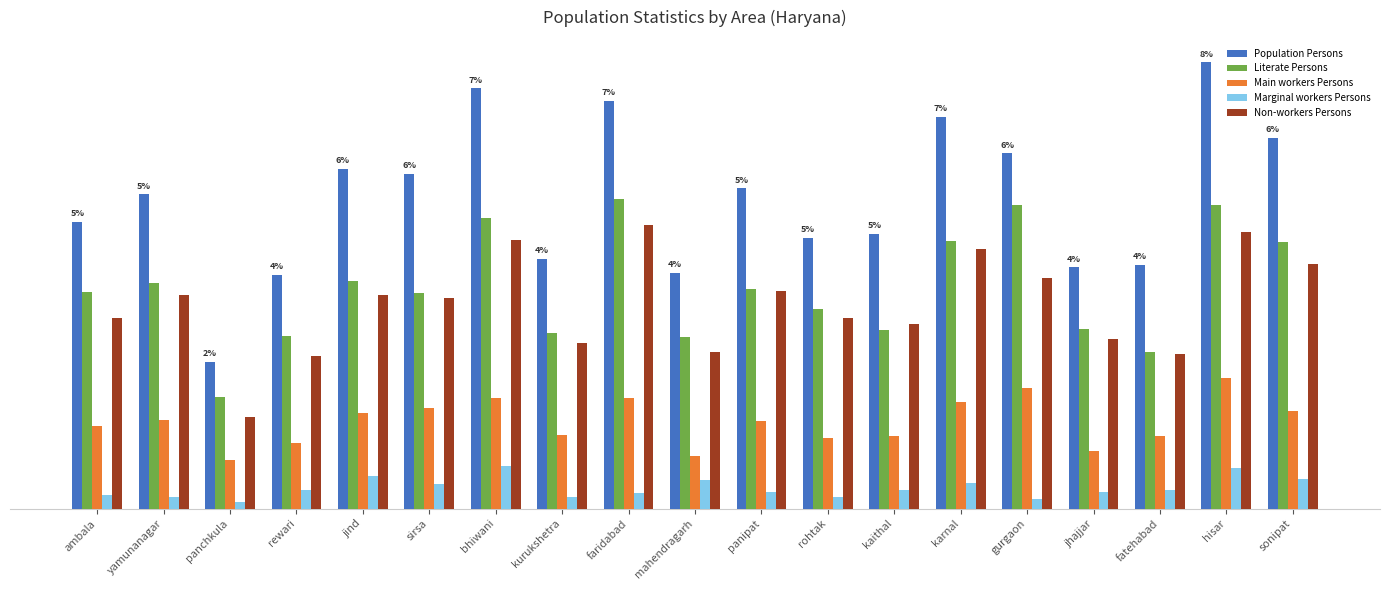

The value of Literate Persons at yamunanagar is 925517. True or false?

True